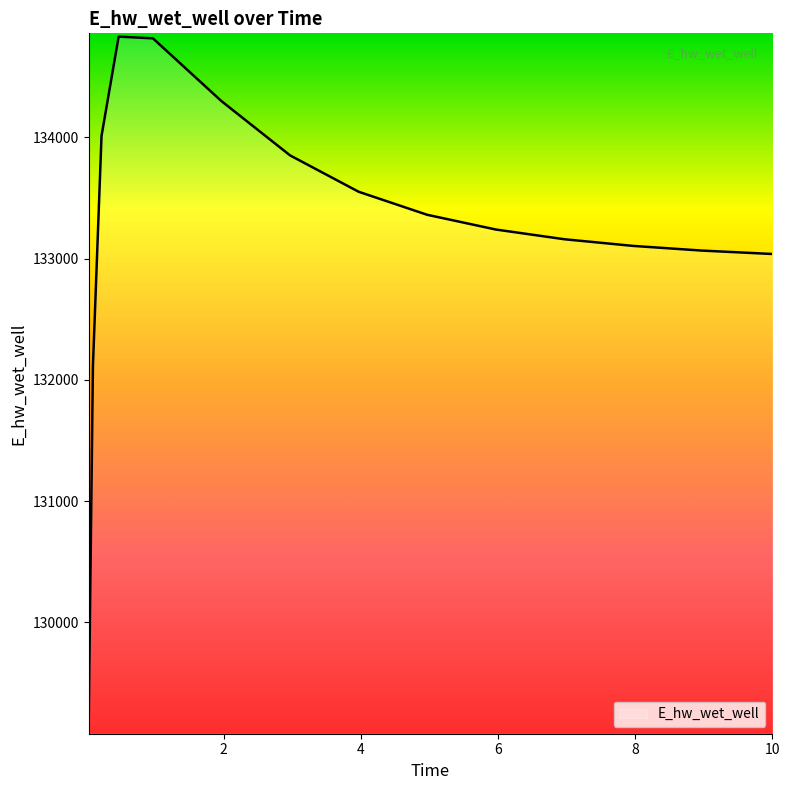

What is the sum of all values?

1998623.3